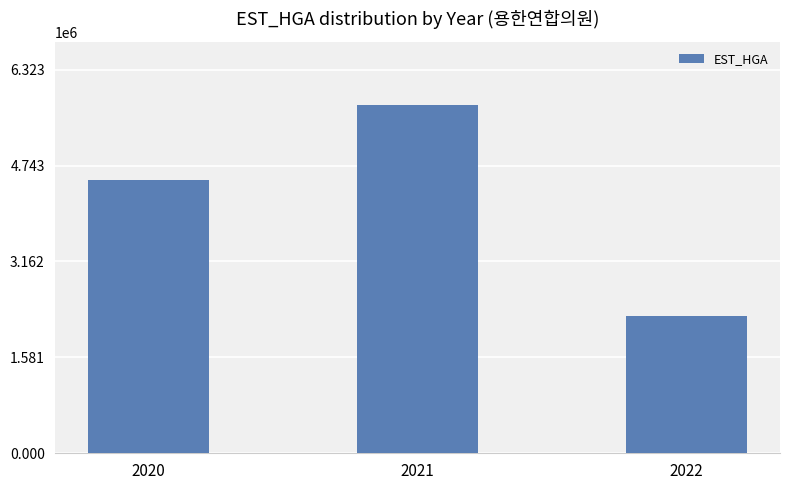

What is the difference between the values at 2020 and 2021?

1241321